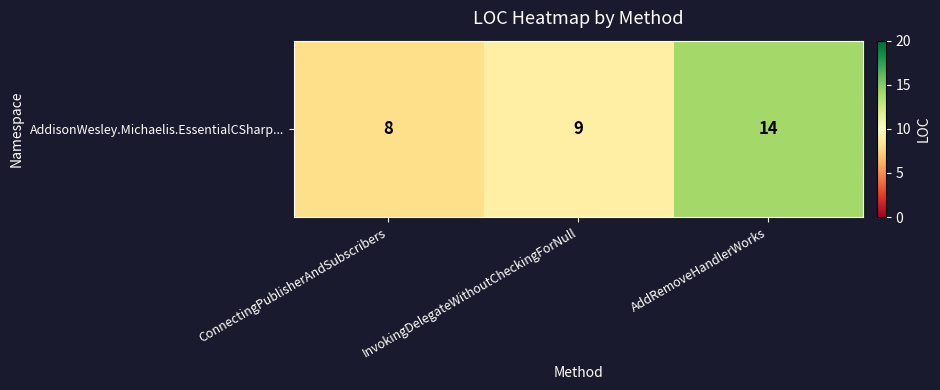

List the labels in order of value, smallest first.

ConnectingPublisherAndSubscribers, InvokingDelegateWithoutCheckingForNull, AddRemoveHandlerWorks